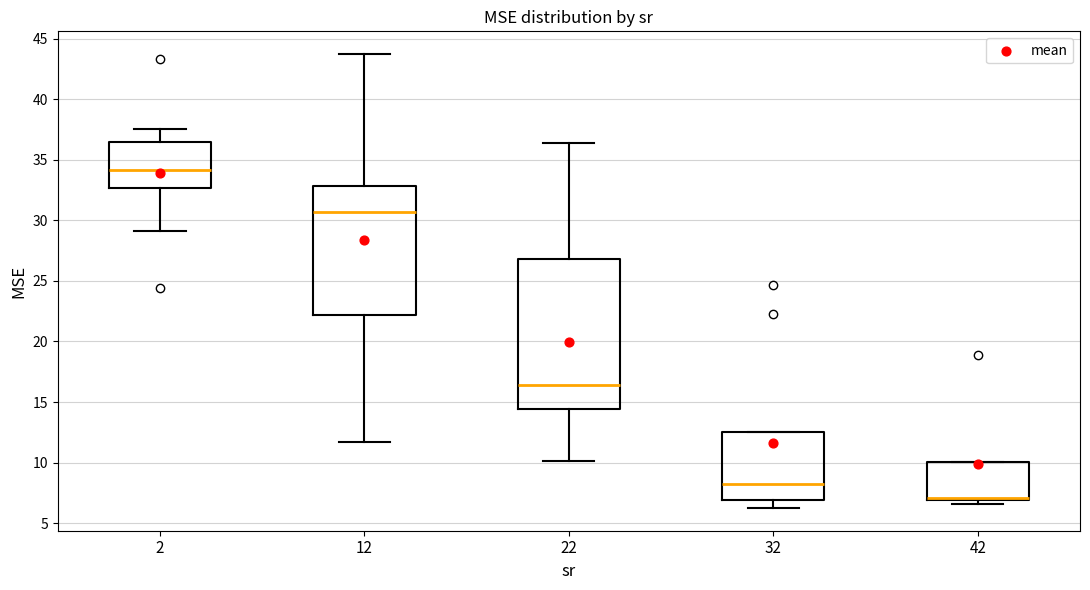

Reading left to right, read every box against the y-axis: the position of its median line, the range the box covers, and the ends of its whiskers. The values are not printed on the chart, so give them approximately, as read against the axis.

2: median 34.0, box 32.5 to 36.5, whiskers 29.0 to 37.5
12: median 30.5, box 22.0 to 33.0, whiskers 11.5 to 43.5
22: median 16.5, box 14.5 to 27.0, whiskers 10.0 to 36.5
32: median 8.5, box 7.0 to 12.5, whiskers 6.5 to 12.5
42: median 7.0 (just above the box's lower edge), box 7.0 to 10.0, whiskers 6.5 to 10.0